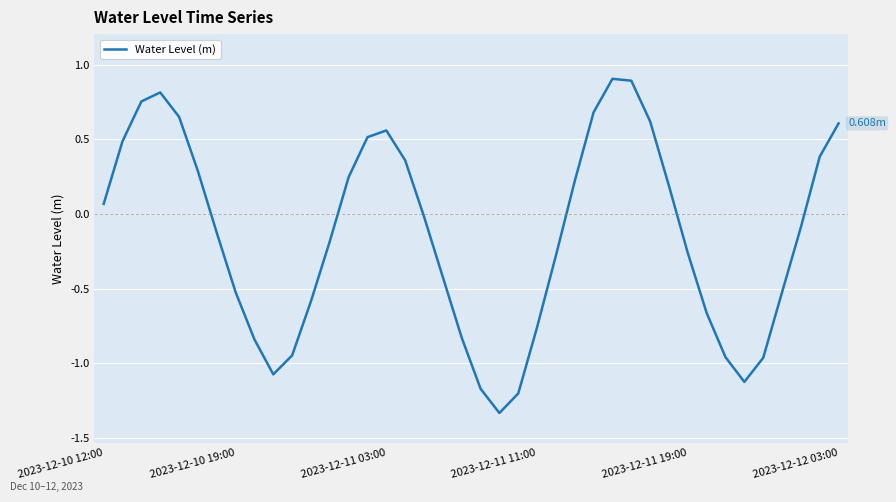

What is the difference between the maximum and minimum values?

2.2